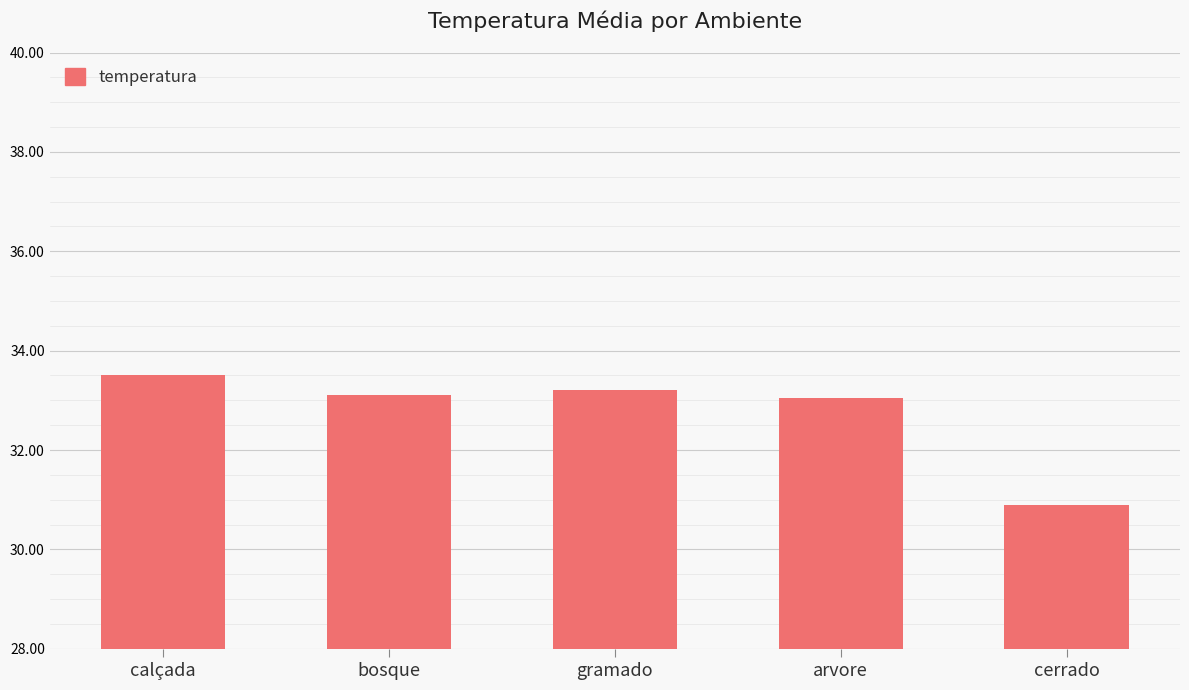

Does the chart contain stacked bars?

No